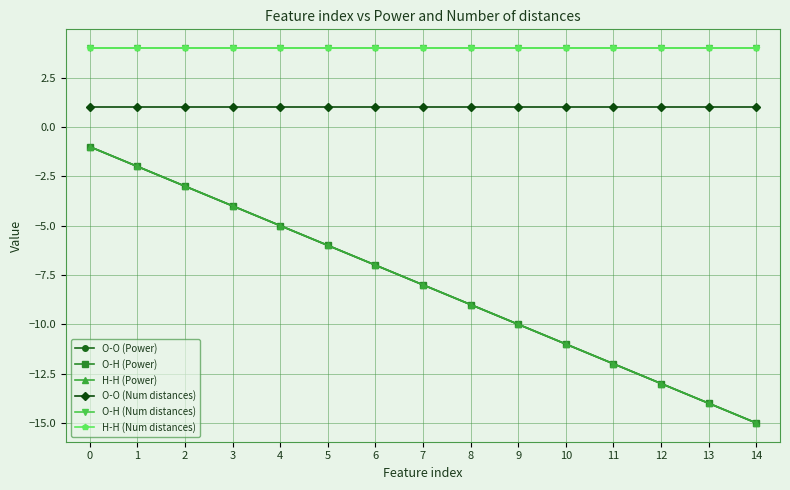

Is it true that H-H (Power) equals -8 at 7?

True